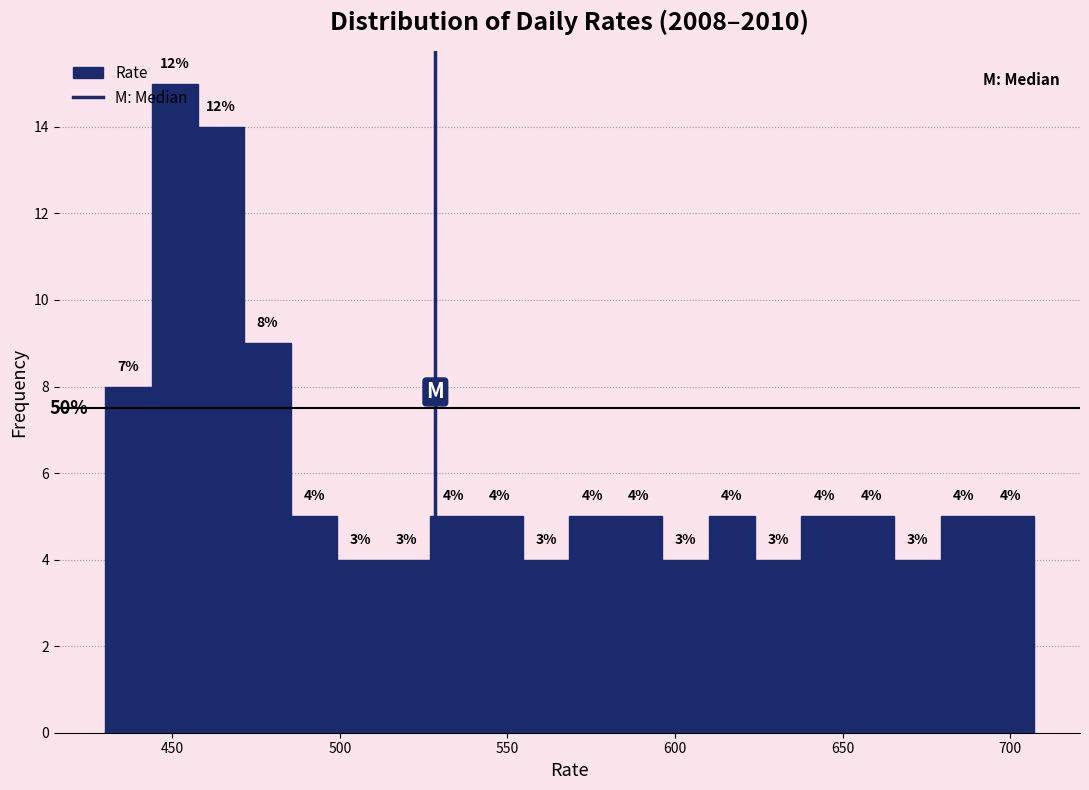

Read against the x-axis, roughly where is the centre of the tallest bar?

450